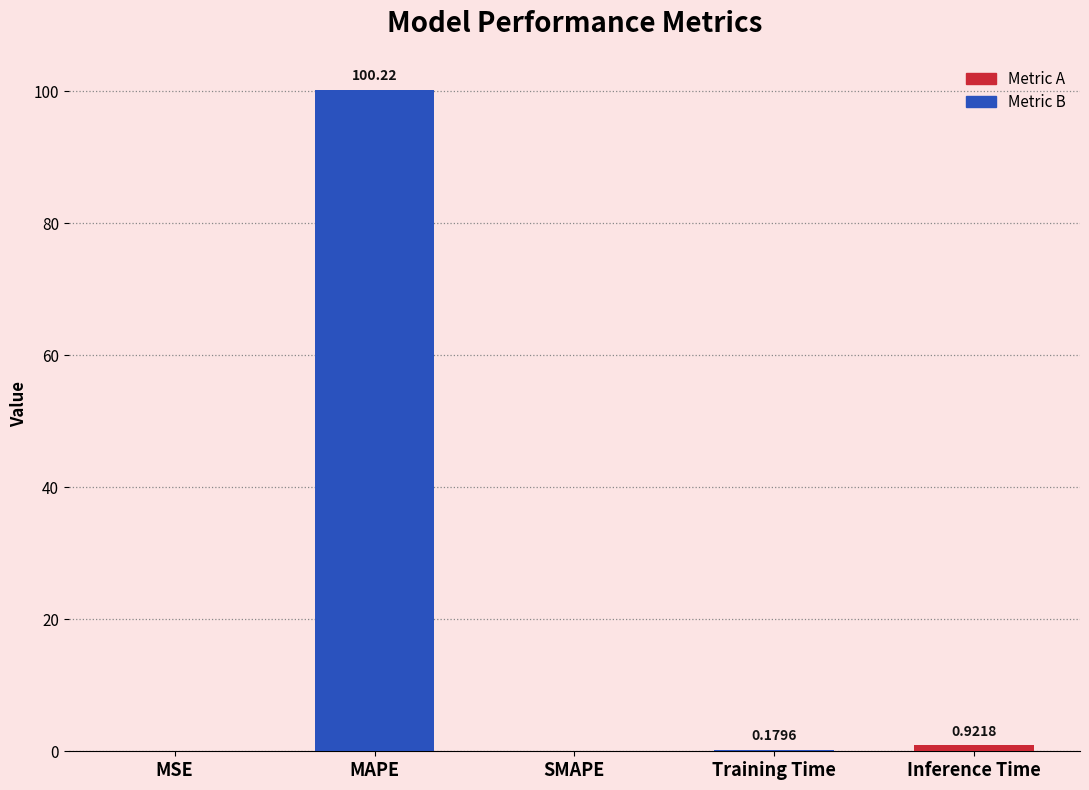

What is the change in value from Training Time to Inference Time?

+0.7